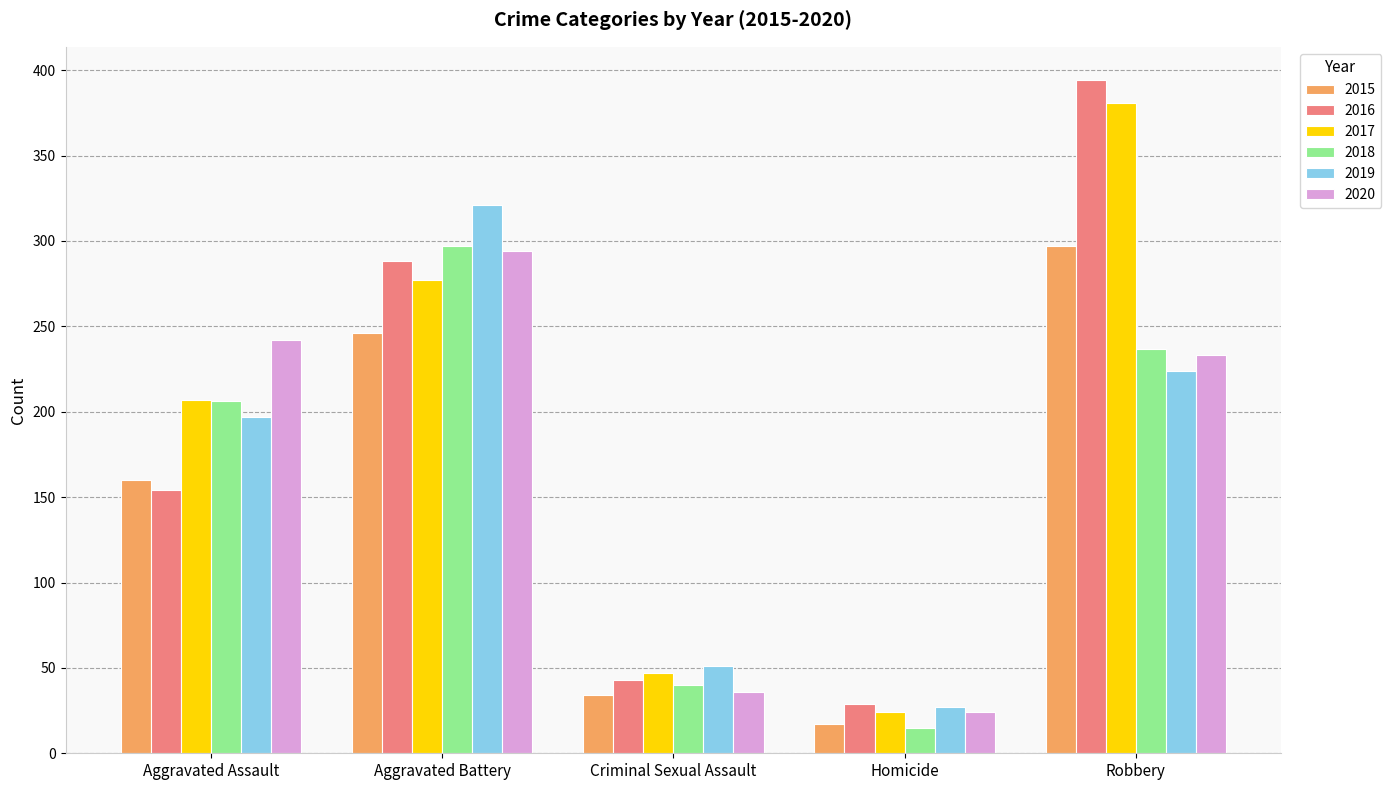

Which category has the lowest value in the 2019 series?

Homicide